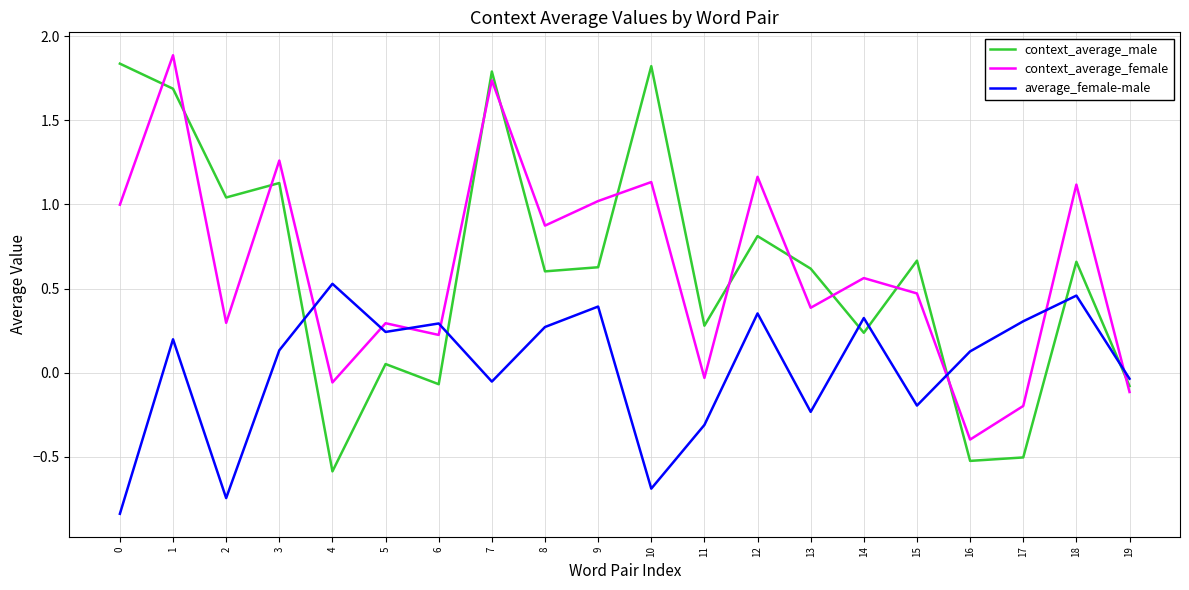

How many lines are shown in the chart?

3